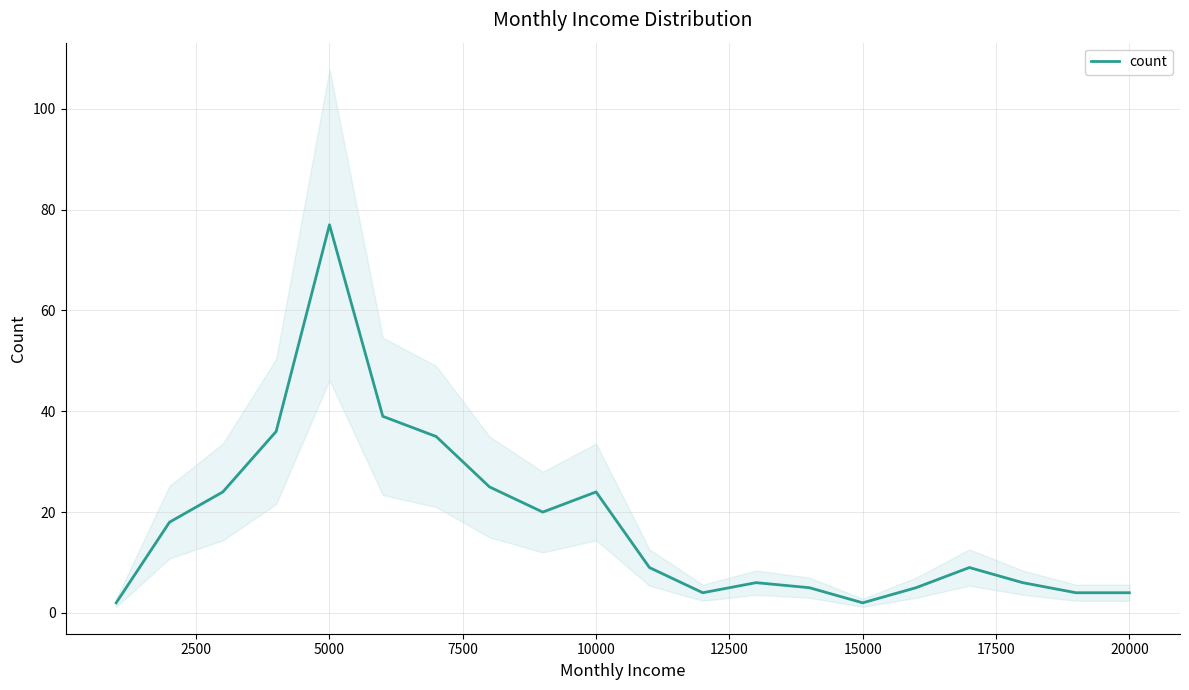

What is the maximum value for count?

77